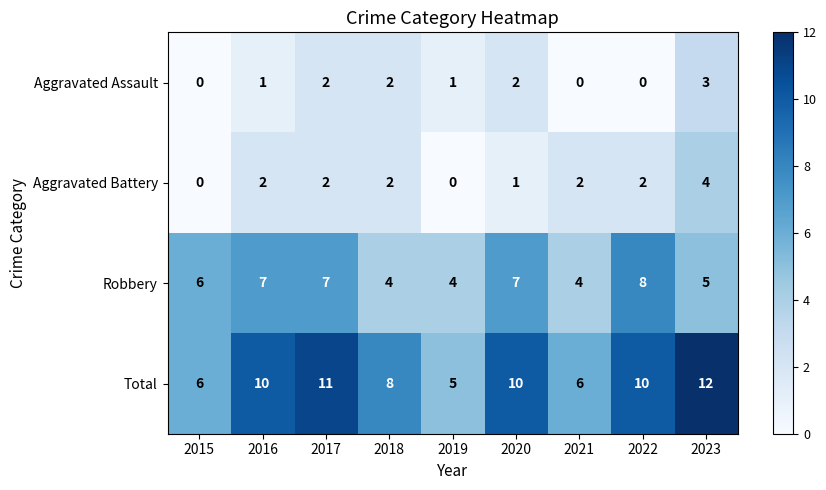

At which category is the sum across all series the highest?

2023